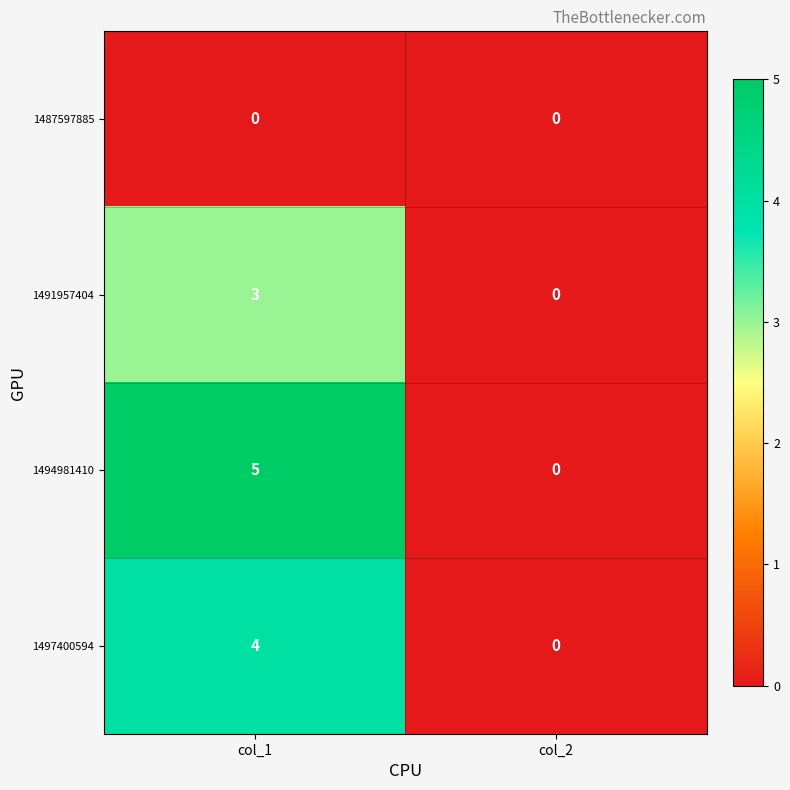

Reading left to right, extract all data points from this chart.

1487597885: col_1=0	col_2=0
1491957404: col_1=3	col_2=0
1494981410: col_1=5	col_2=0
1497400594: col_1=4	col_2=0